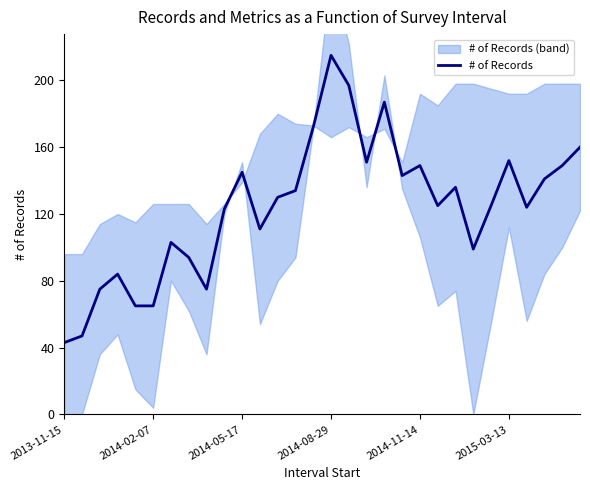

Which category has the highest value in the # of Records series?

2014-08-29